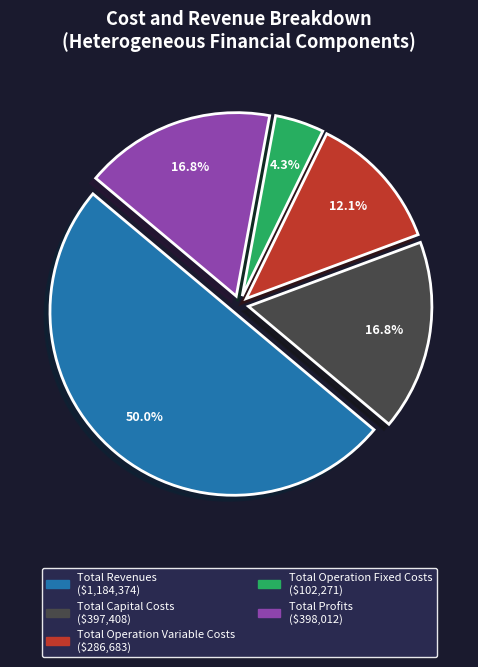

What is the ratio of the value at Total Revenues to the value at Total Profits?

3.0